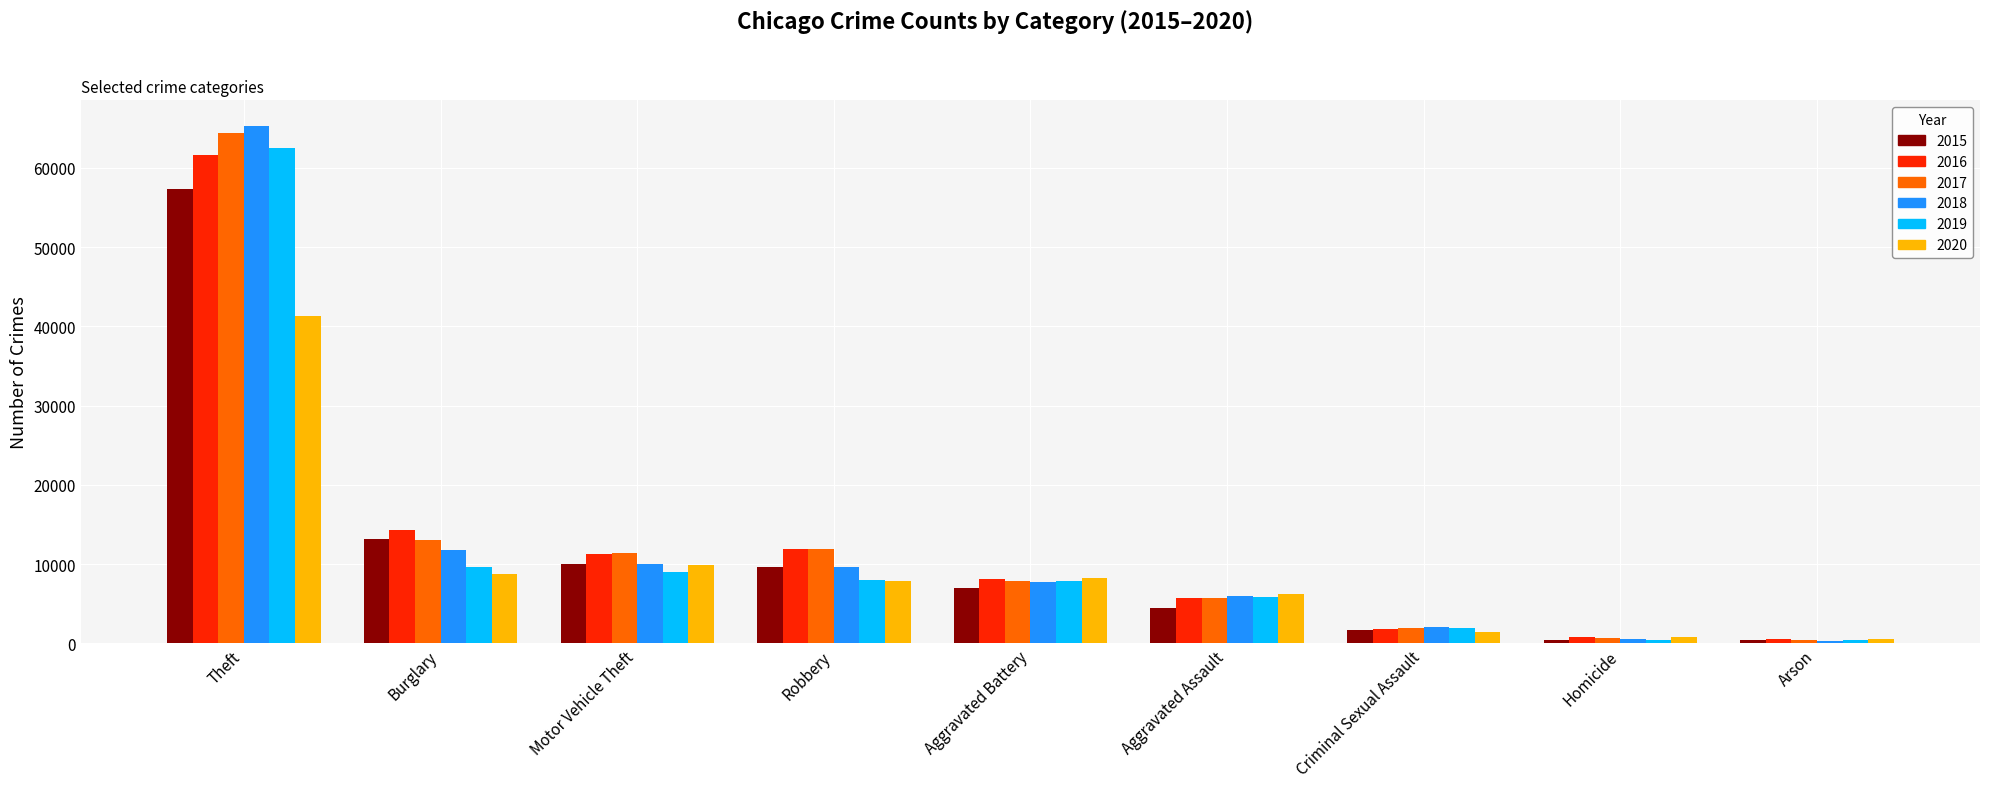

Is it true that 2019 equals 4366 at Aggravated Battery?

False